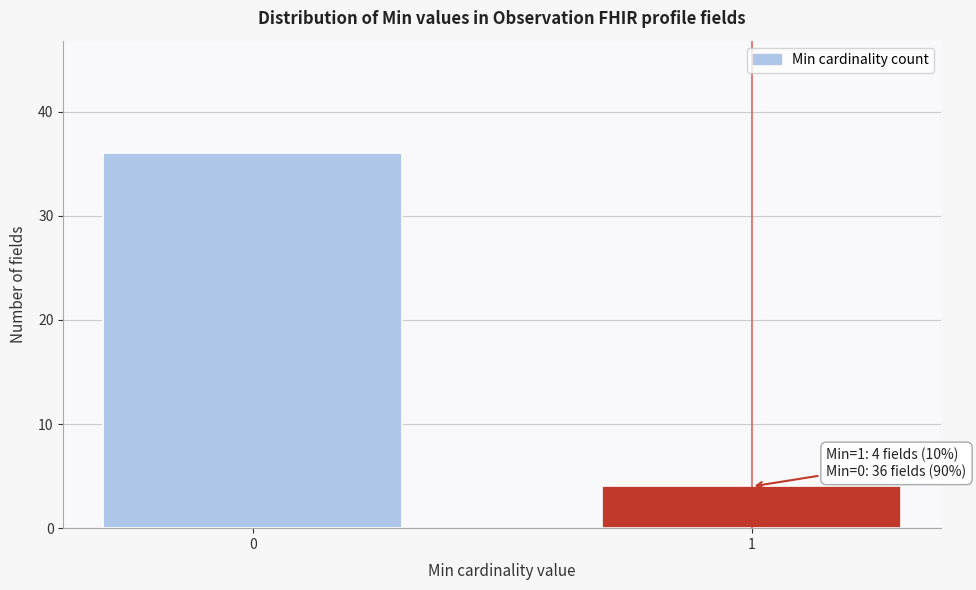

Reading left to right, extract all data points from this chart.

36	4